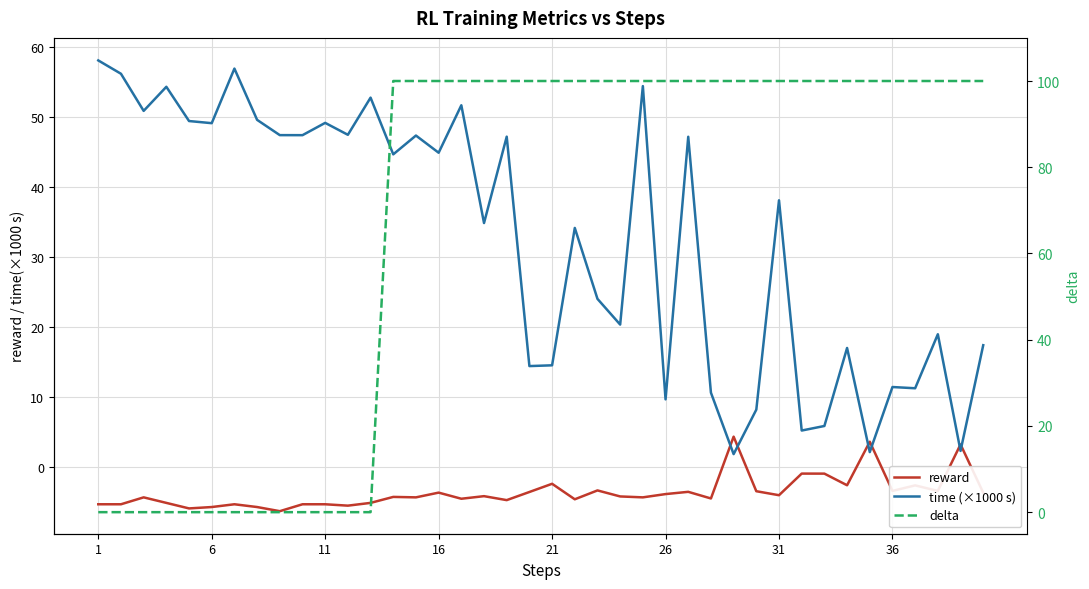

Rank the series at 16 from highest to lowest value.

time (×1000 s), delta, reward